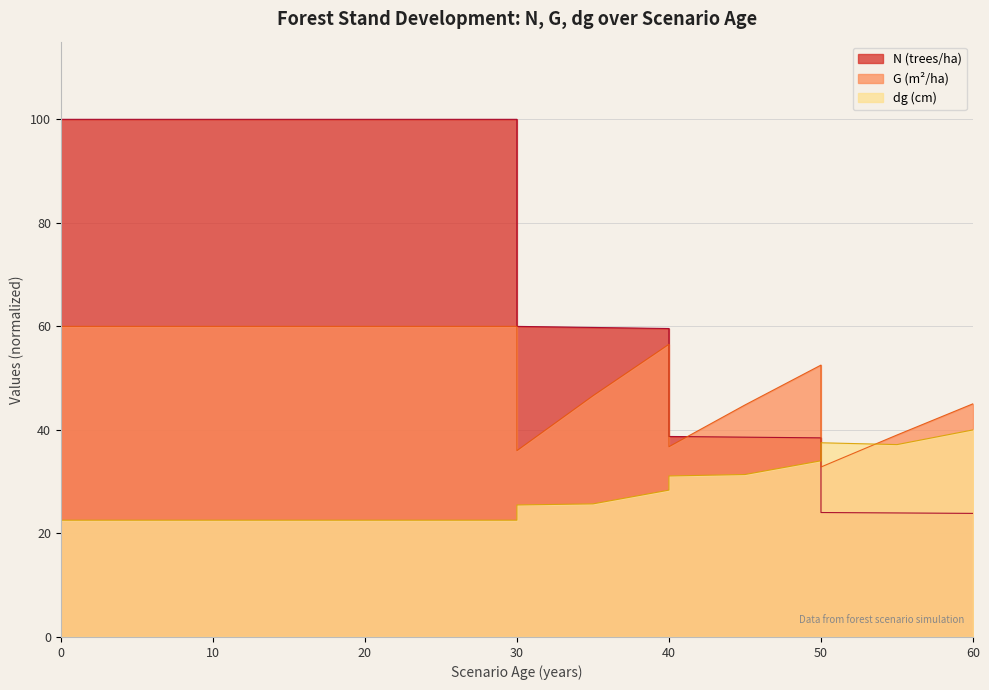

At which label is G closest to 46?

35